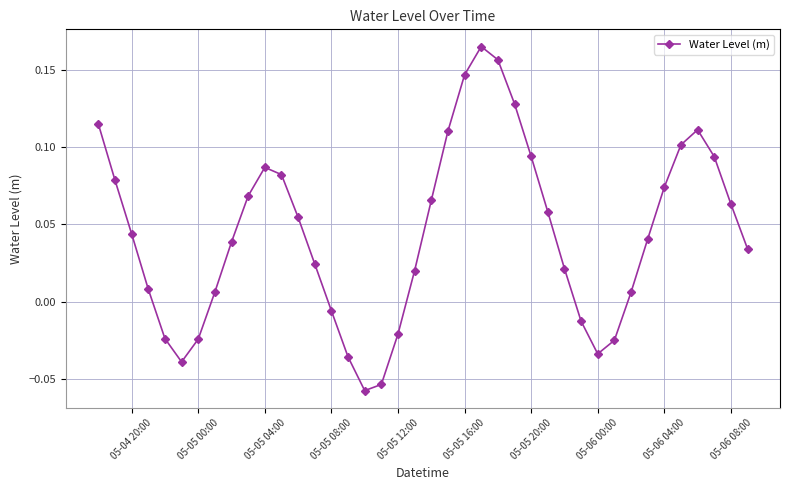

How many values are below zero?

11